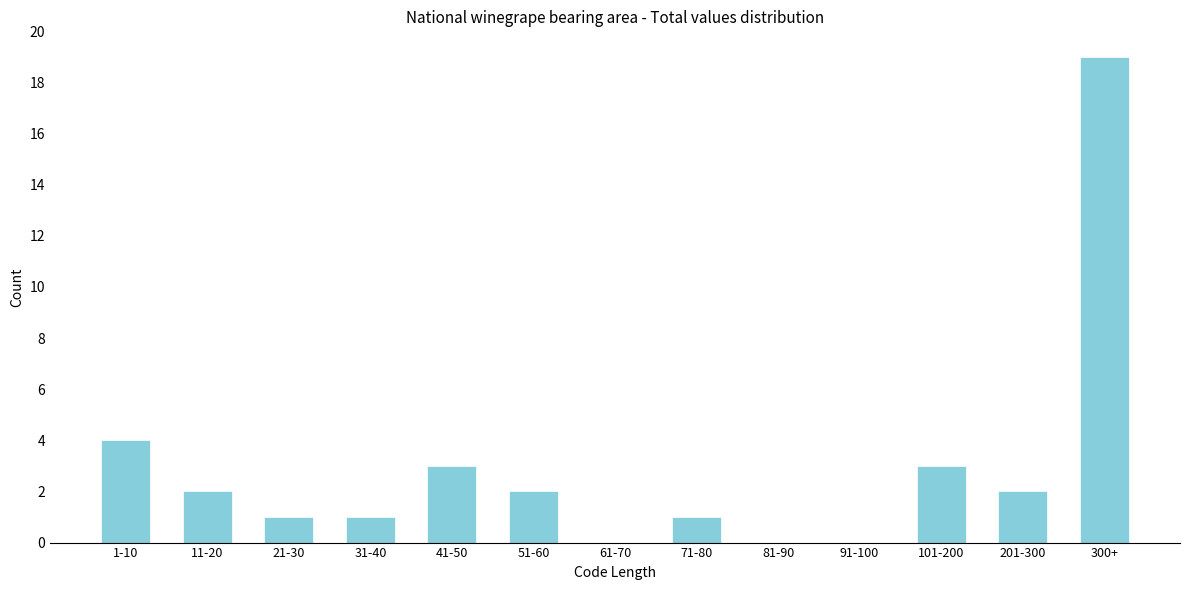

What is the change in value from 91-100 to 201-300?

+2